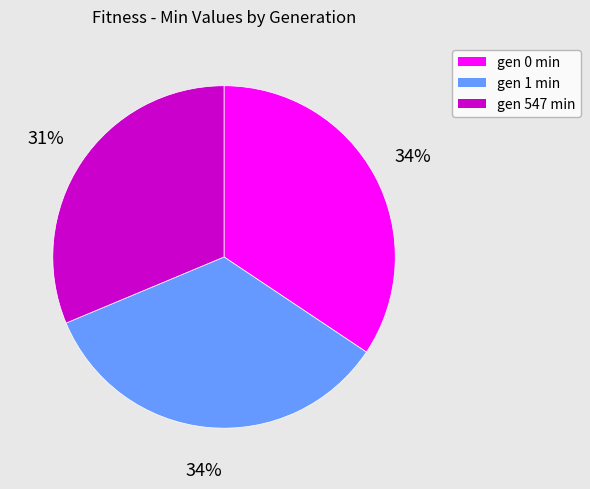

What is the smallest slice in the pie chart?

gen 547 min